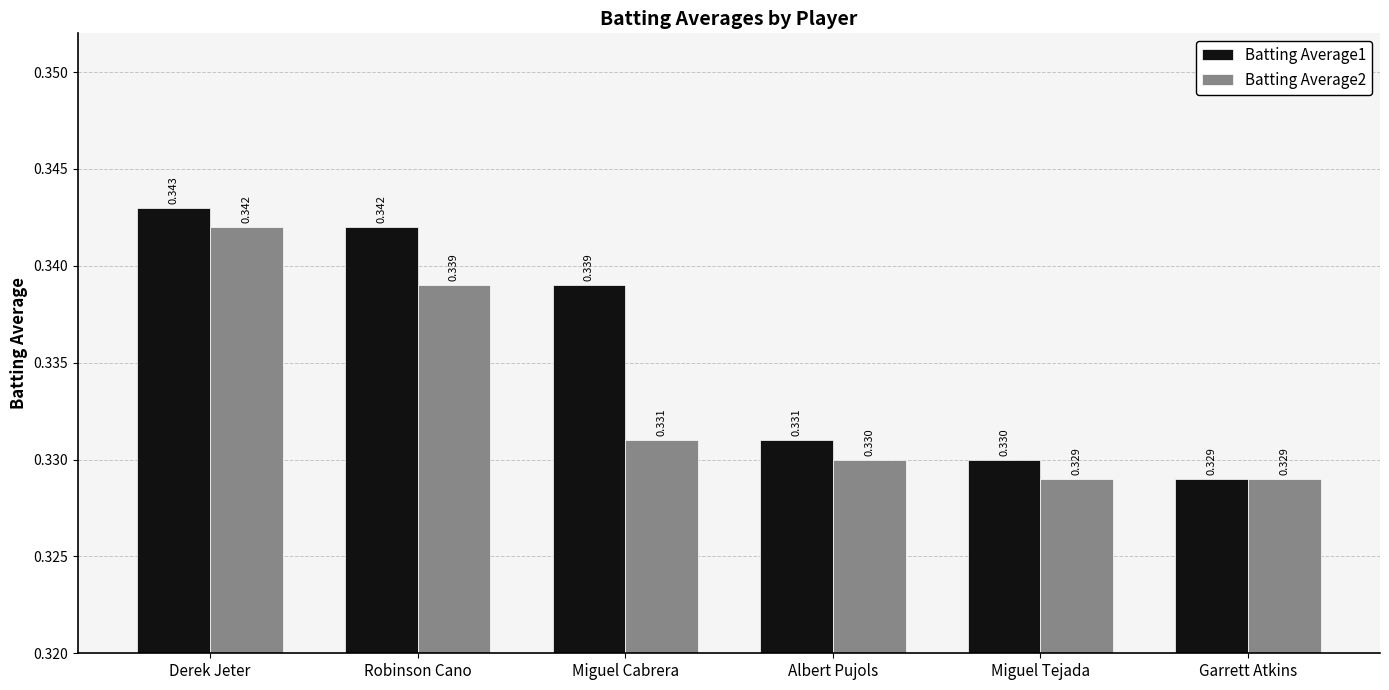

At how many categories does at least one series exceed 0?

6